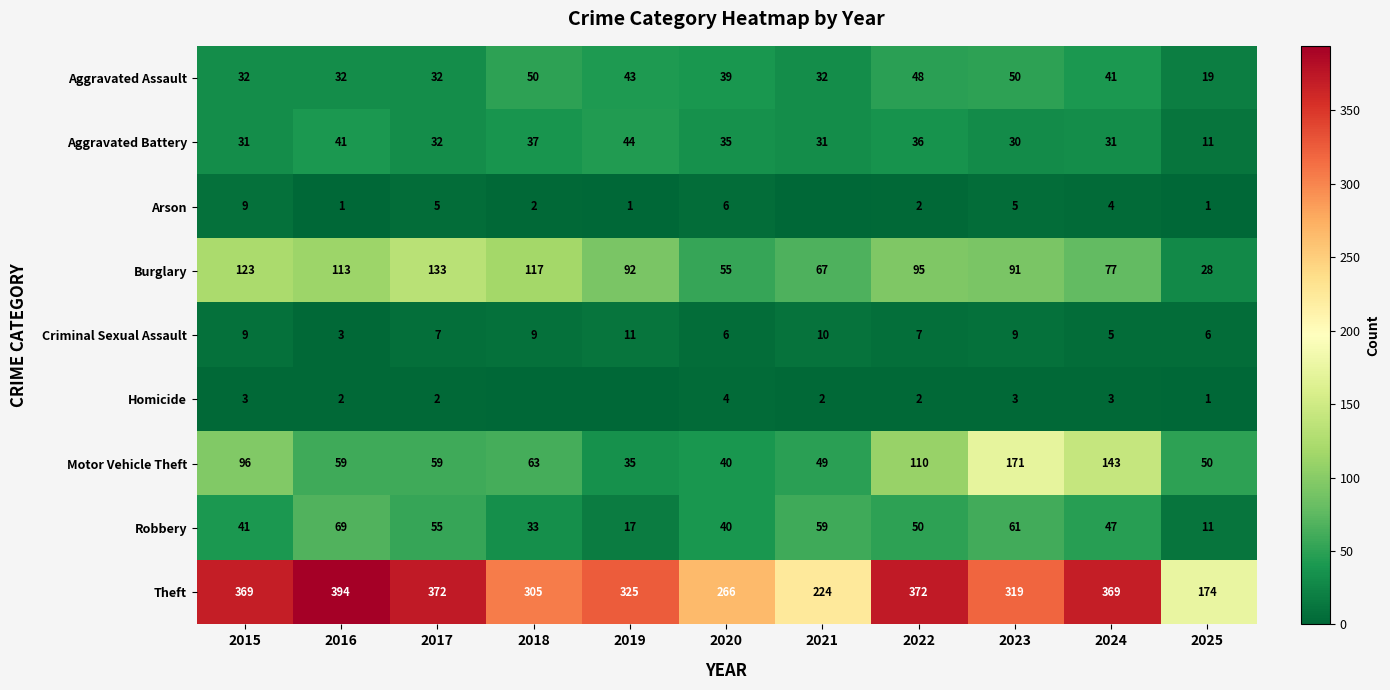

What is the difference between the Aggravated Battery values at 2018 and 2020?

2